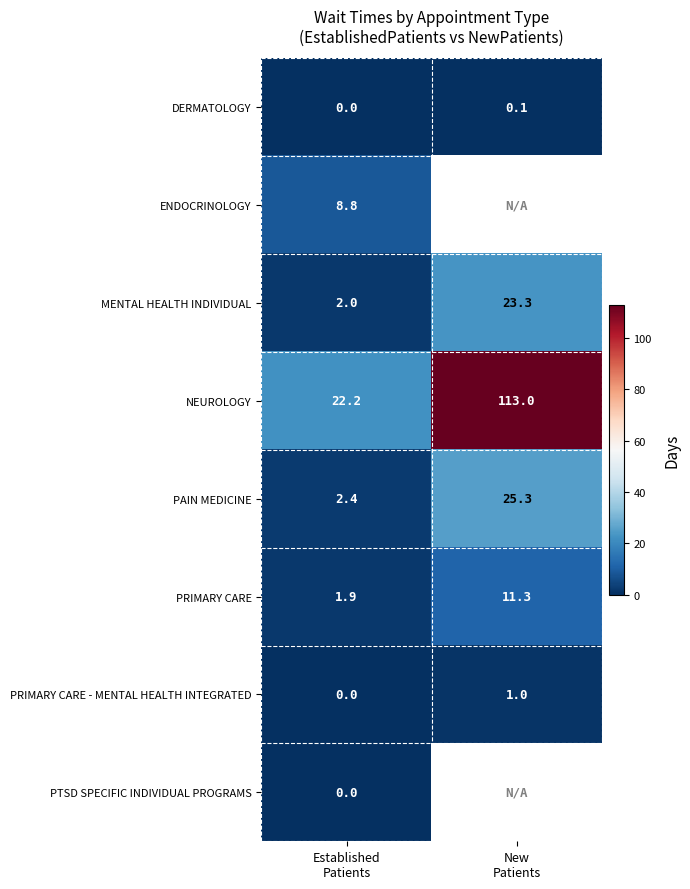

Which category has the highest value in the DERMATOLOGY series?

New Patients